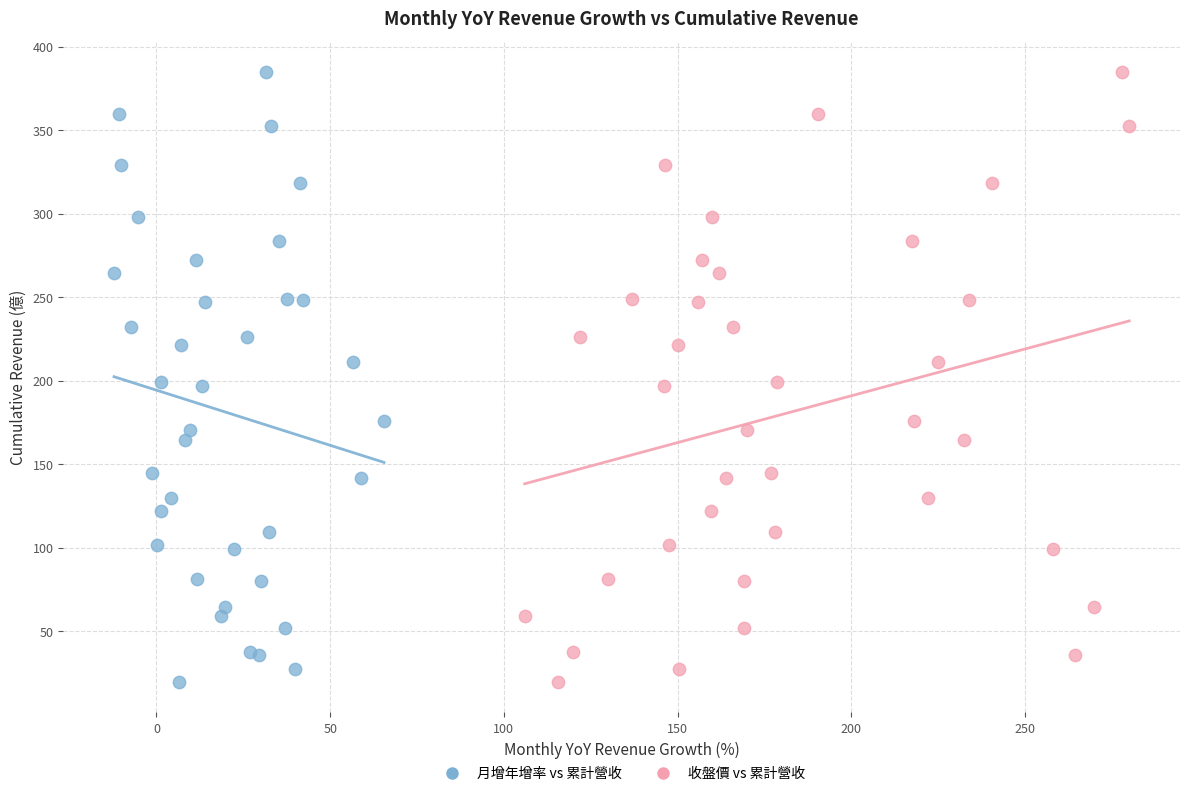

What are all the series names shown in the legend?

月增年增率 vs 累計營收, 收盤價 vs 累計營收